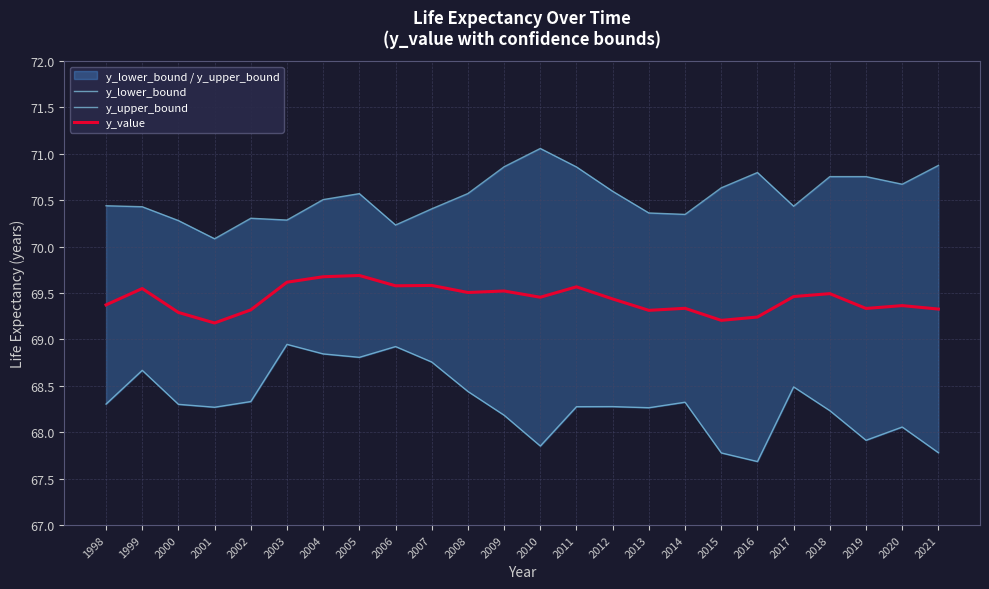

Reading left to right, list all the values displayed in this chart.

y_lower_bound: 68.3	68.7	68.3	68.3	68.3	68.9	68.8	68.8	68.9	68.8	68.4	68.2	67.9	68.3	68.3	68.3	68.3	67.8	67.7	68.5	68.2	67.9	68.1	67.8
y_upper_bound: 70.4	70.4	70.3	70.1	70.3	70.3	70.5	70.6	70.2	70.4	70.6	70.9	71.1	70.9	70.6	70.4	70.3	70.6	70.8	70.4	70.8	70.8	70.7	70.9
y_value: 69.4	69.5	69.3	69.2	69.3	69.6	69.7	69.7	69.6	69.6	69.5	69.5	69.5	69.6	69.4	69.3	69.3	69.2	69.2	69.5	69.5	69.3	69.4	69.3